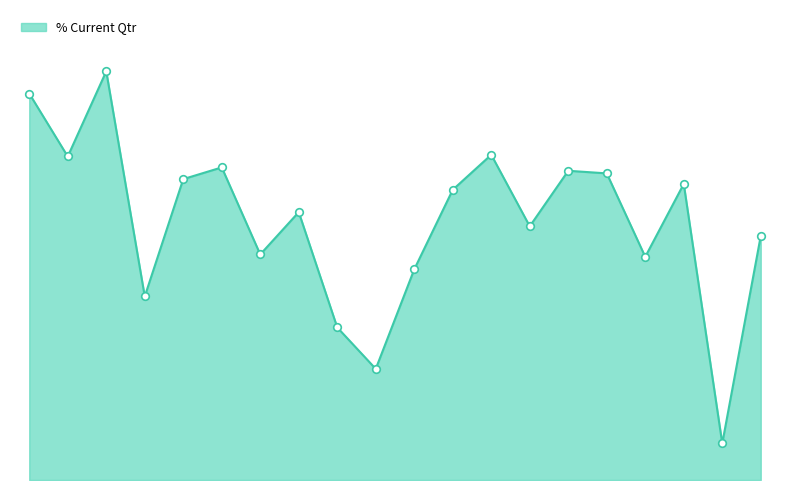

Does the chart have visible grid lines?

No